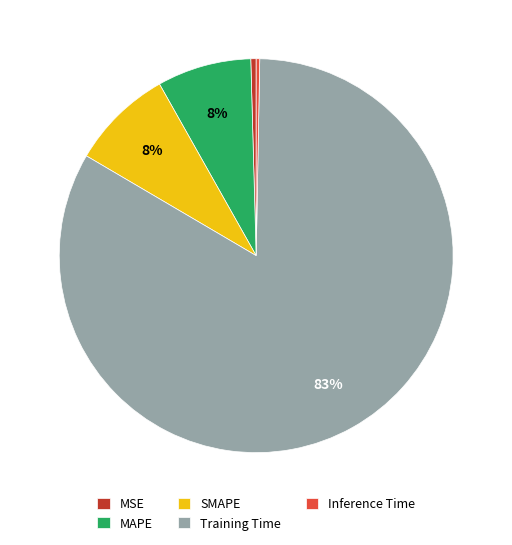

Is the sum of SMAPE and Training Time greater than half?

Yes